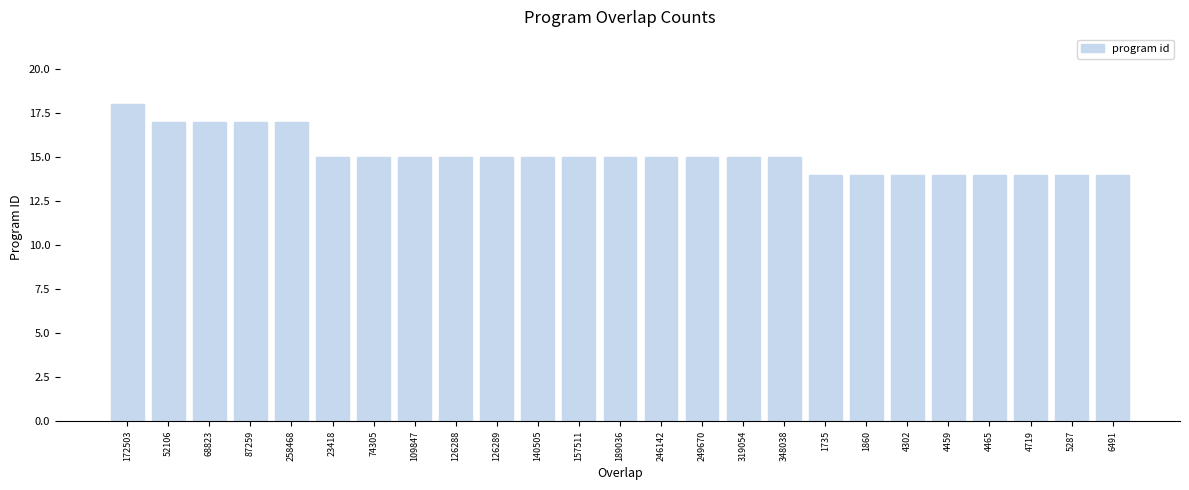

What is the label of the 6th bar from the right?

4302